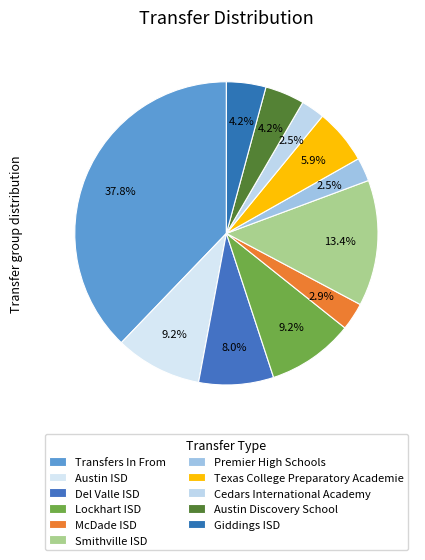

How many slices are in this pie chart?

11